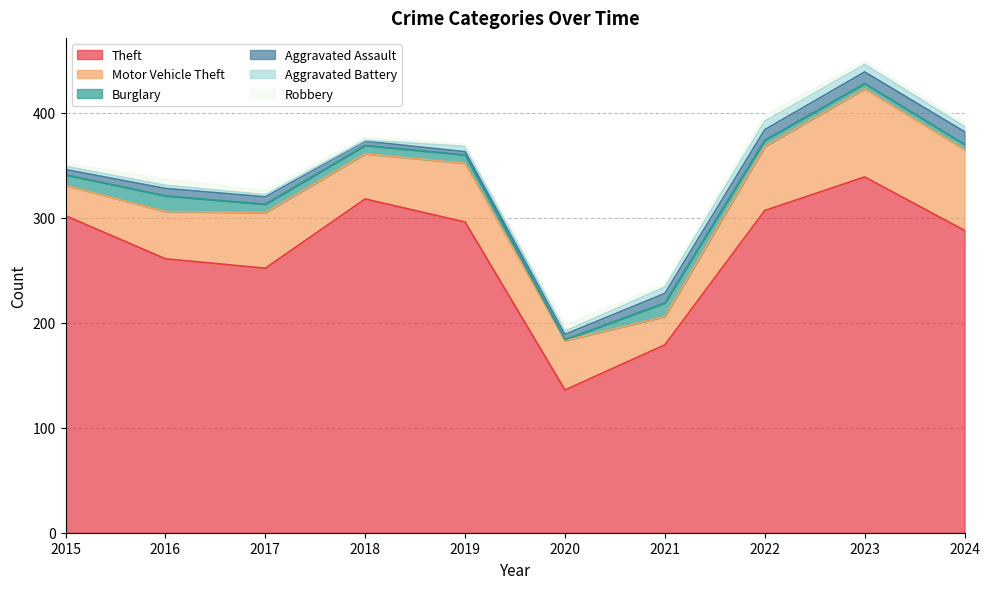

Where is the first local minimum for Aggravated Assault?

2019